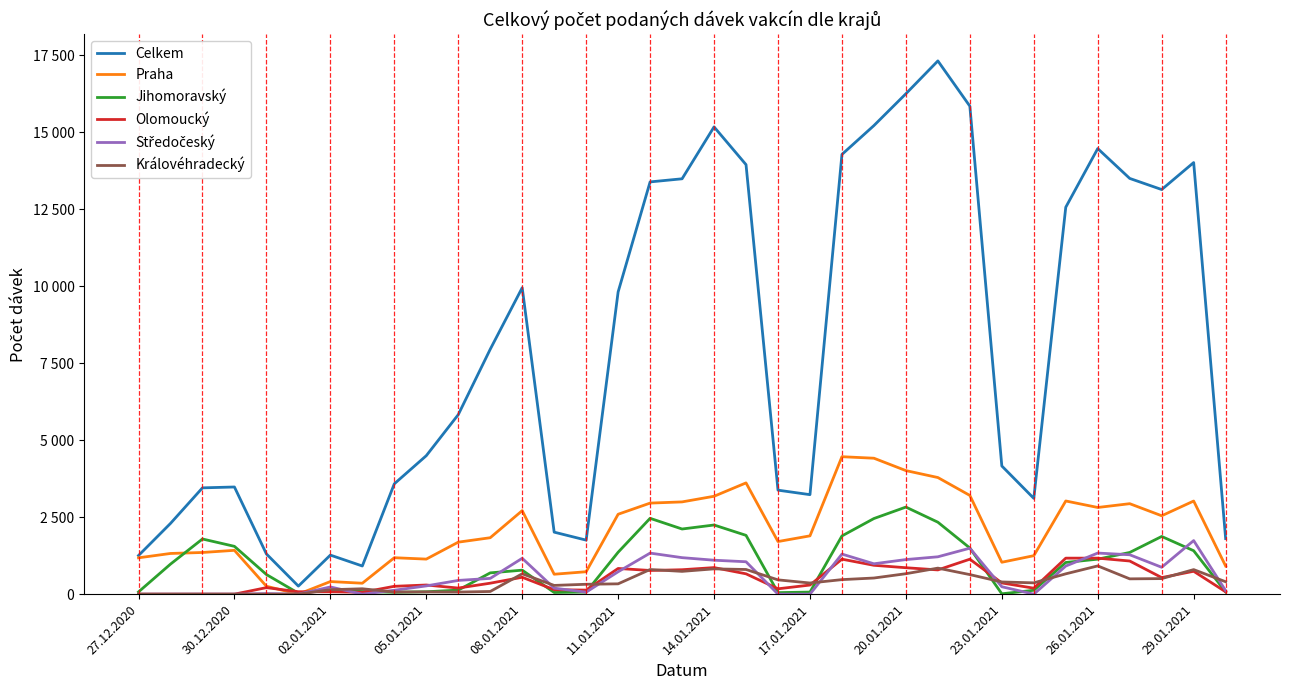

Does the chart have visible grid lines?

No